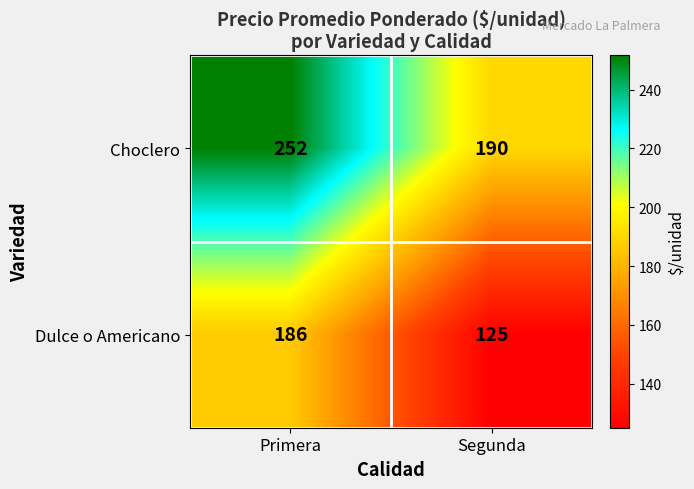

At Primera, list the series in order from smallest to largest.

Dulce o Americano, Choclero